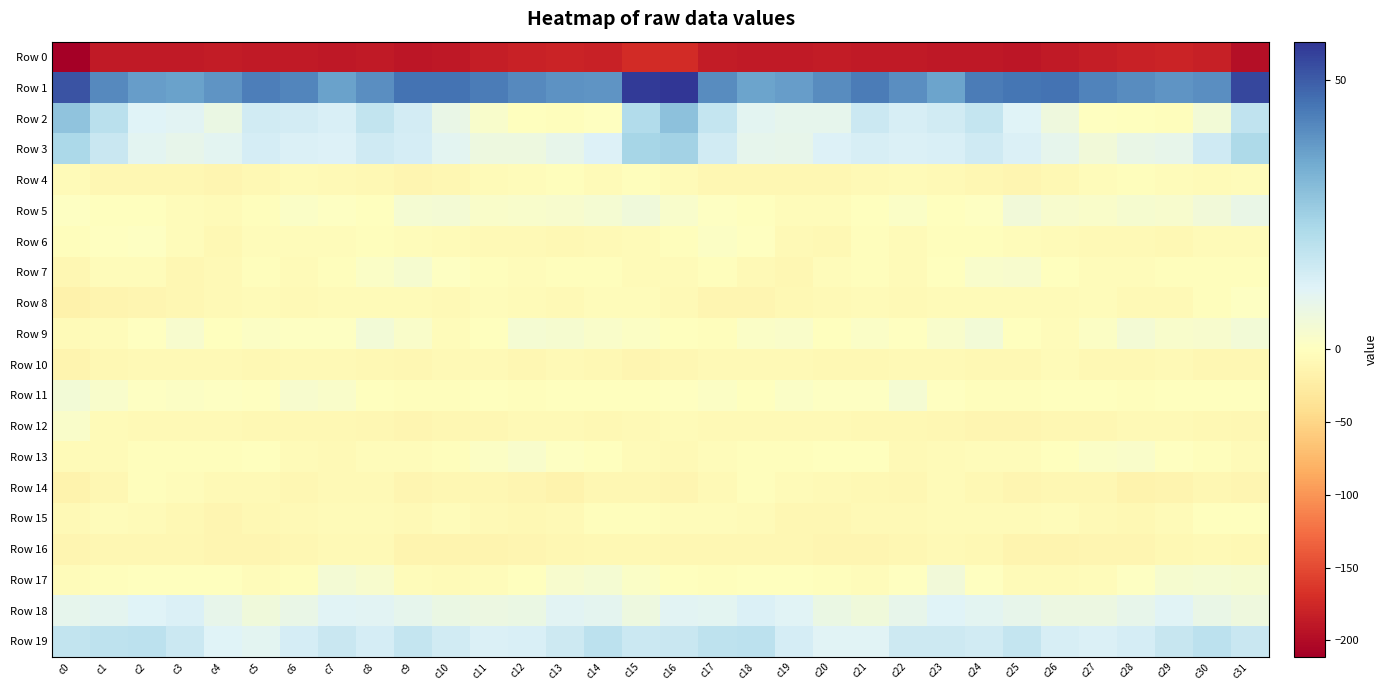

List the series in order of their peak value, highest first.

Row 1, Row 2, Row 3, Row 19, Row 18, Row 5, Row 17, Row 9, Row 11, Row 7, Row 13, Row 12, Row 6, Row 8, Row 15, Row 14, Row 4, Row 10, Row 16, Row 0